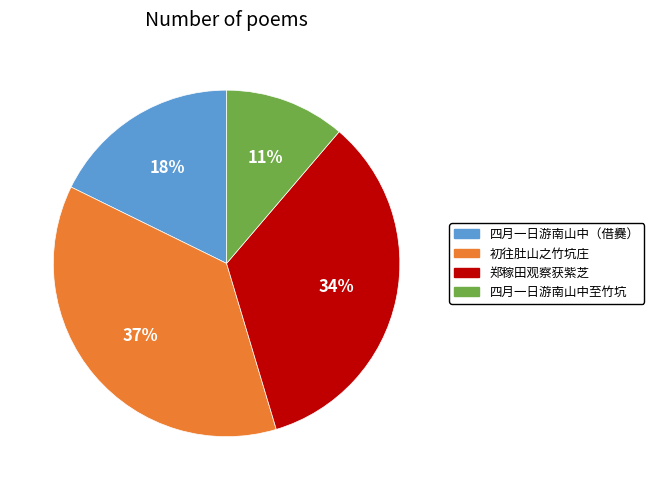

Is there a majority slice in this chart?

No